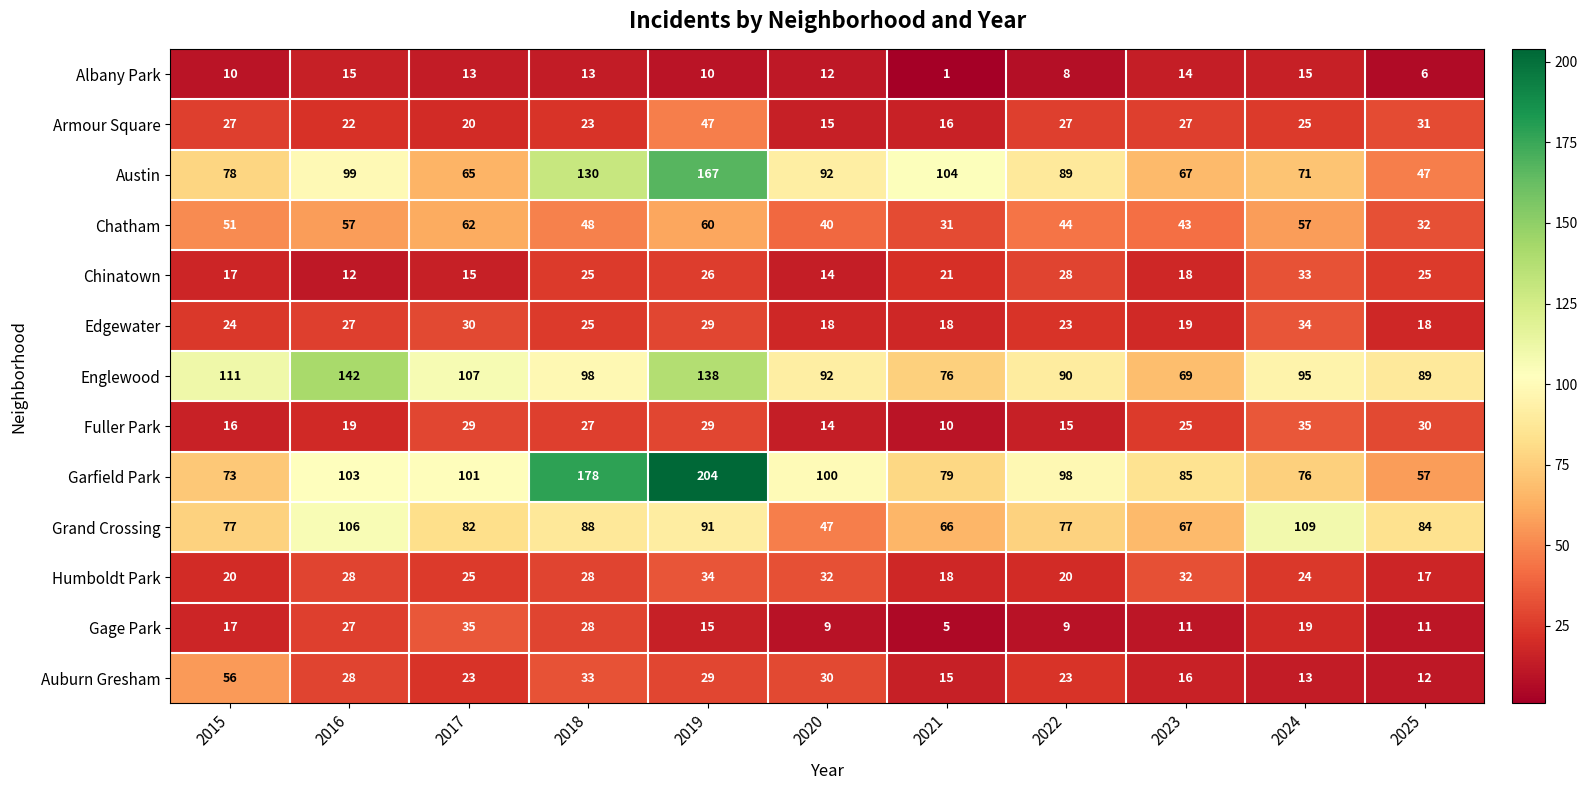

What value does the Chatham series have at 2017?

62